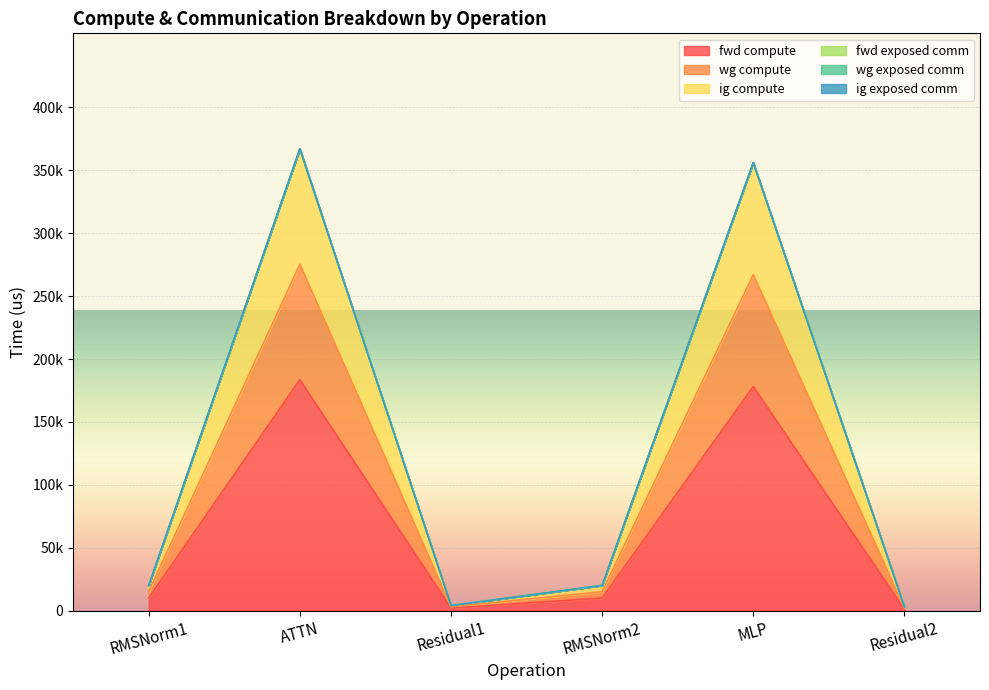

Which label corresponds to the largest value in the chart?

ATTN